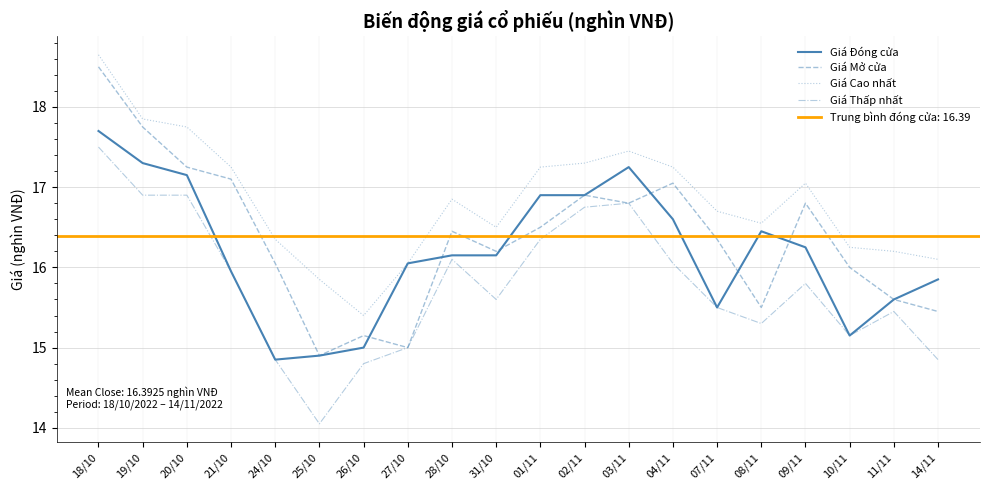

Rank the series by their maximum value, from lowest to highest.

Giá Thấp nhất, Giá Đóng cửa, Giá Mở cửa, Giá Cao nhất